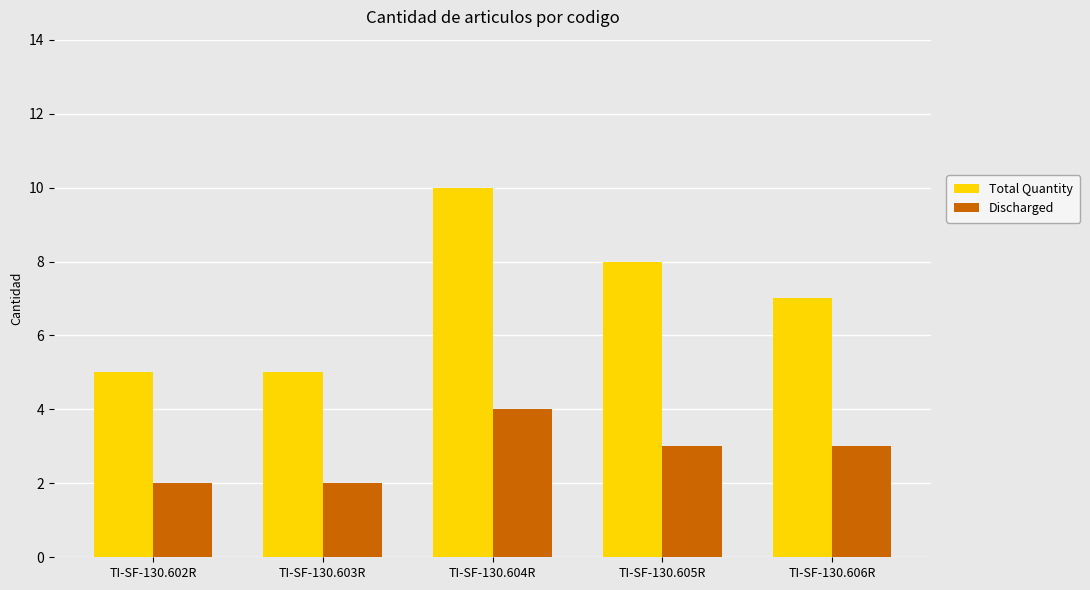

What is the difference between the second highest and minimum values in the Discharged series?

1